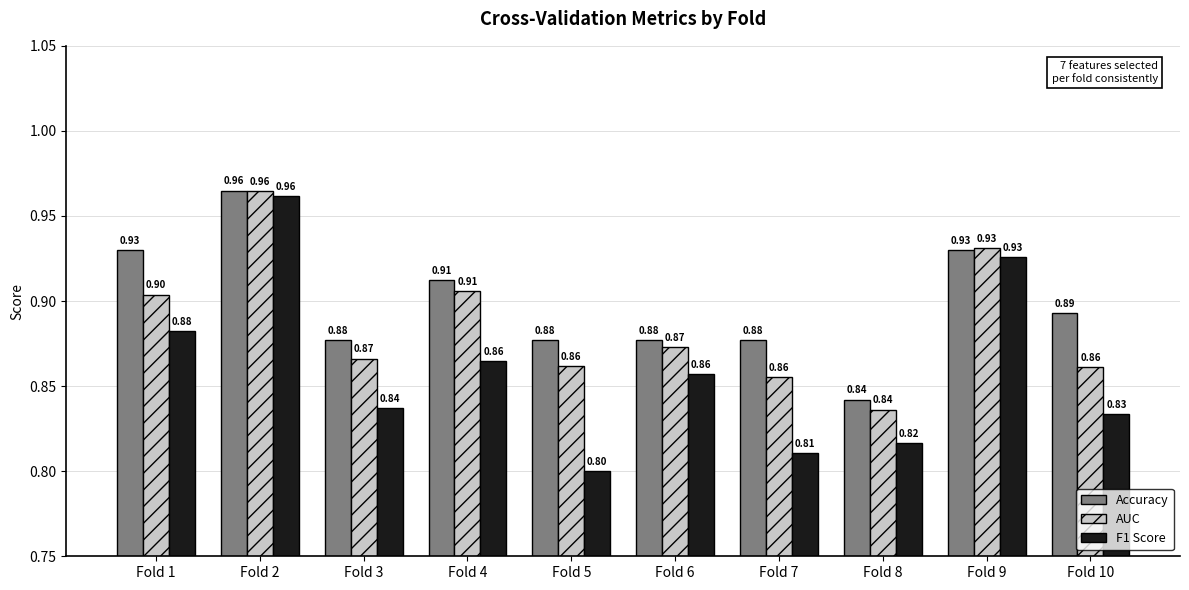

At Fold 3, list the series in order from smallest to largest.

F1 Score, AUC, Accuracy